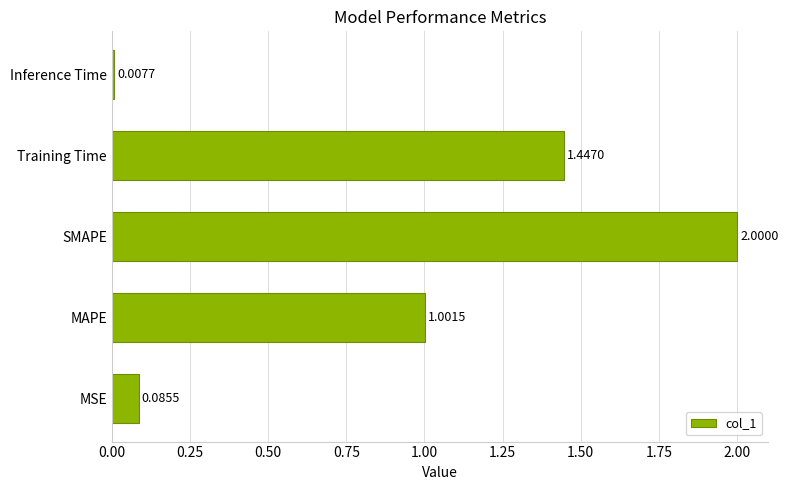

Which category has the highest value across all series?

SMAPE